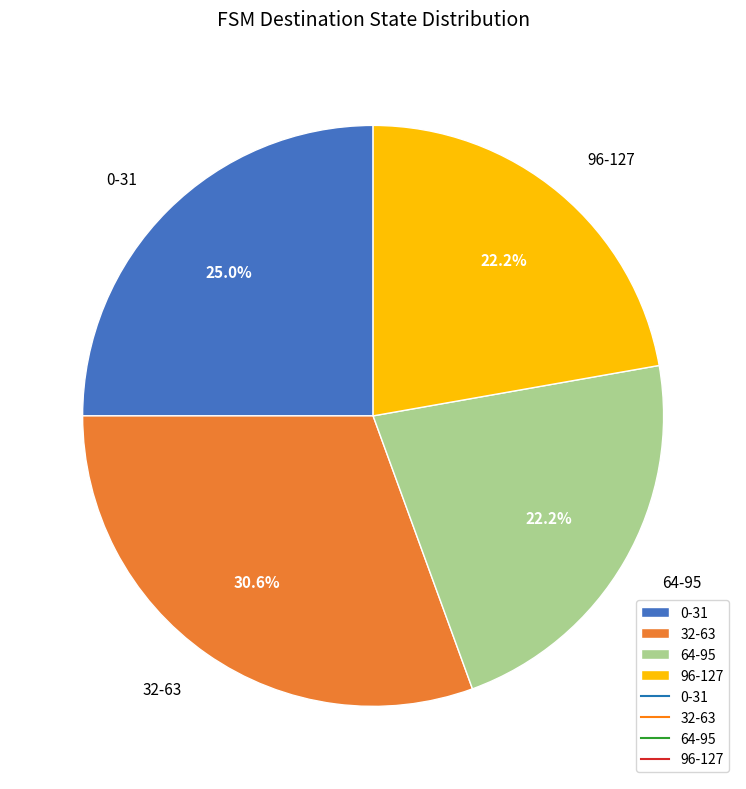

Which slice is the largest?

32-63